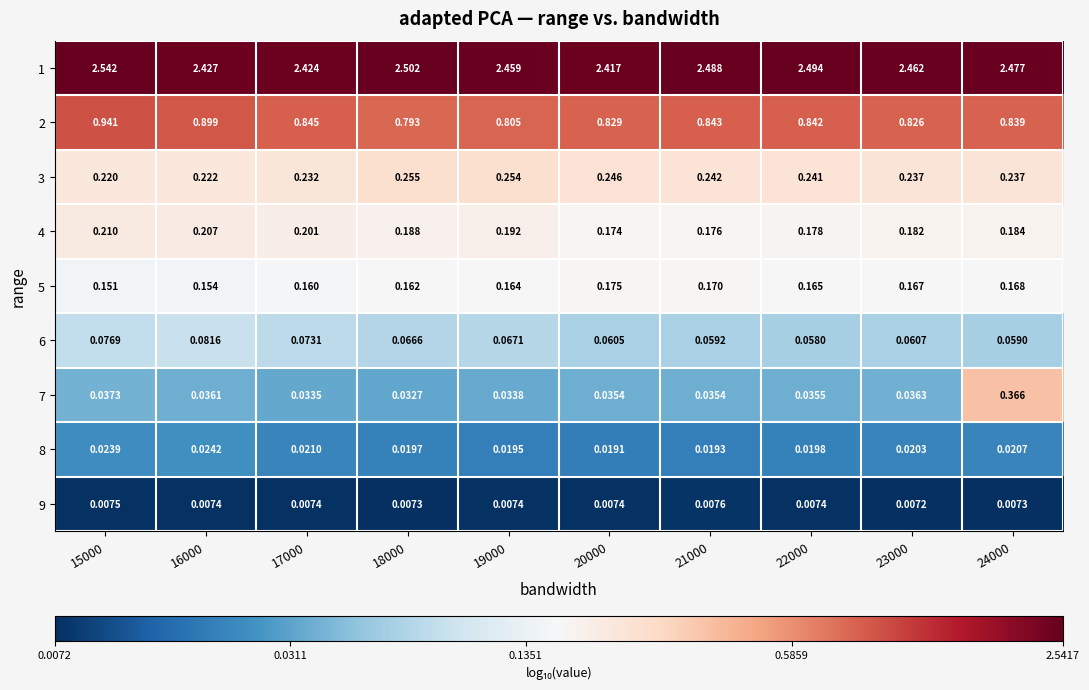

Rank the series at 22000 from highest to lowest value.

1, 2, 3, 4, 5, 6, 7, 8, 9